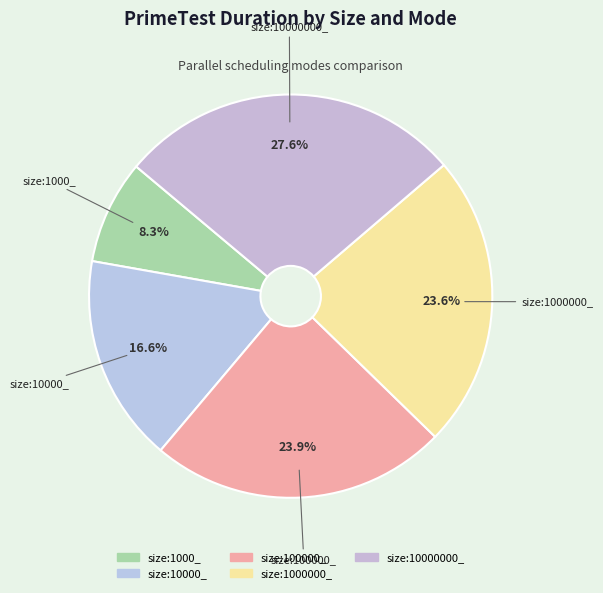

Which category has the smallest portion of the pie?

size:1000_